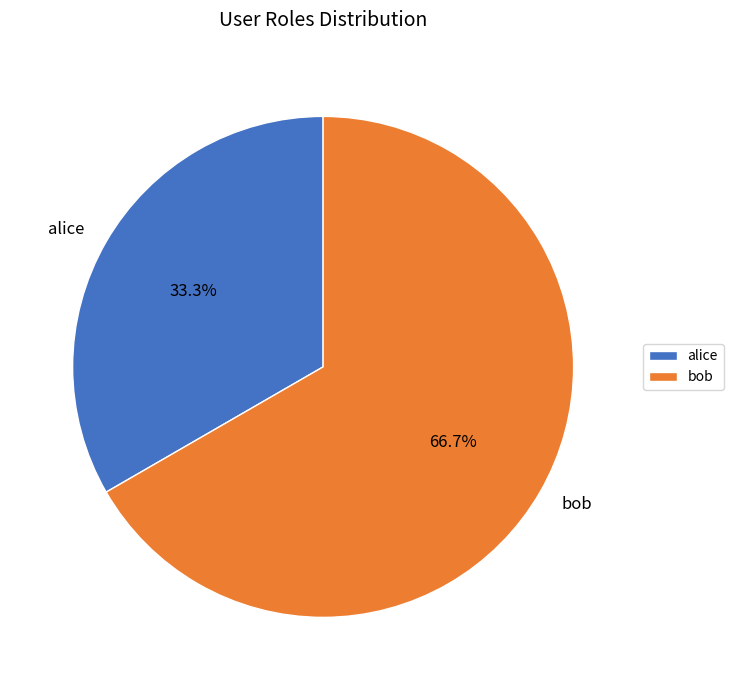

To the nearest percent, what is the average slice percentage?

50%